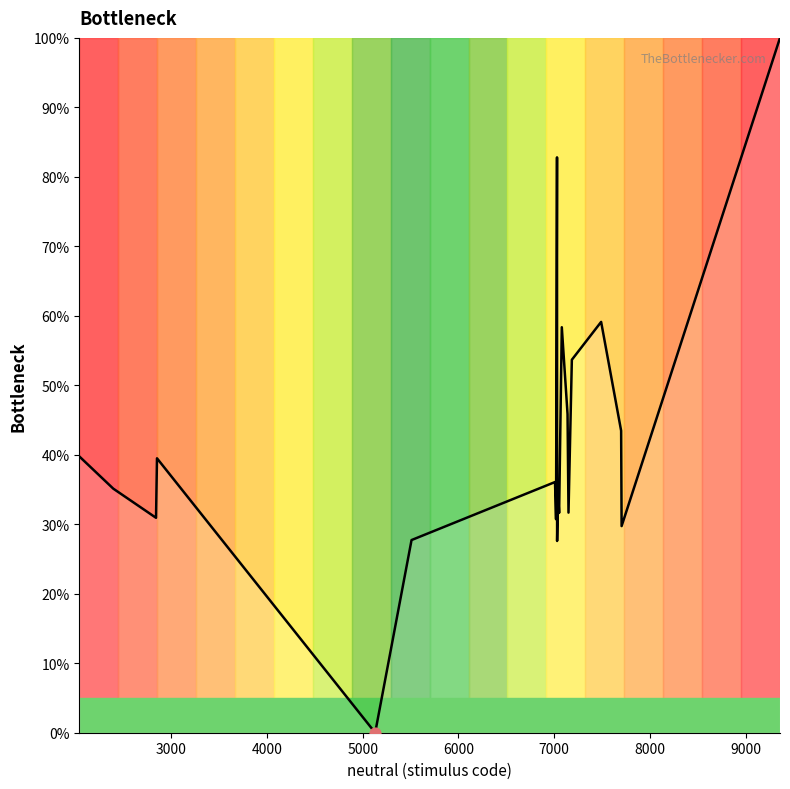

What is the difference between the maximum and minimum values?

100.0